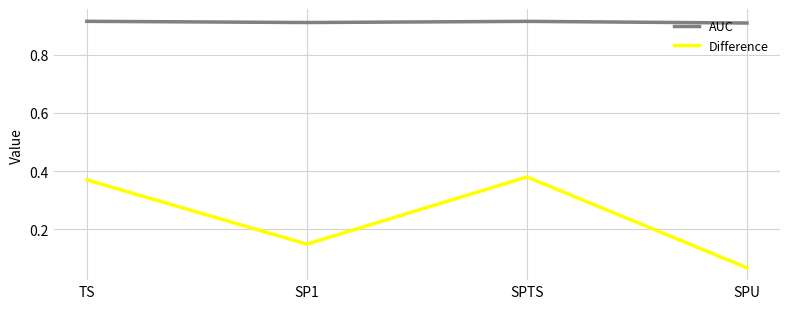

True or false: Difference and AUC intersect in this chart.

False